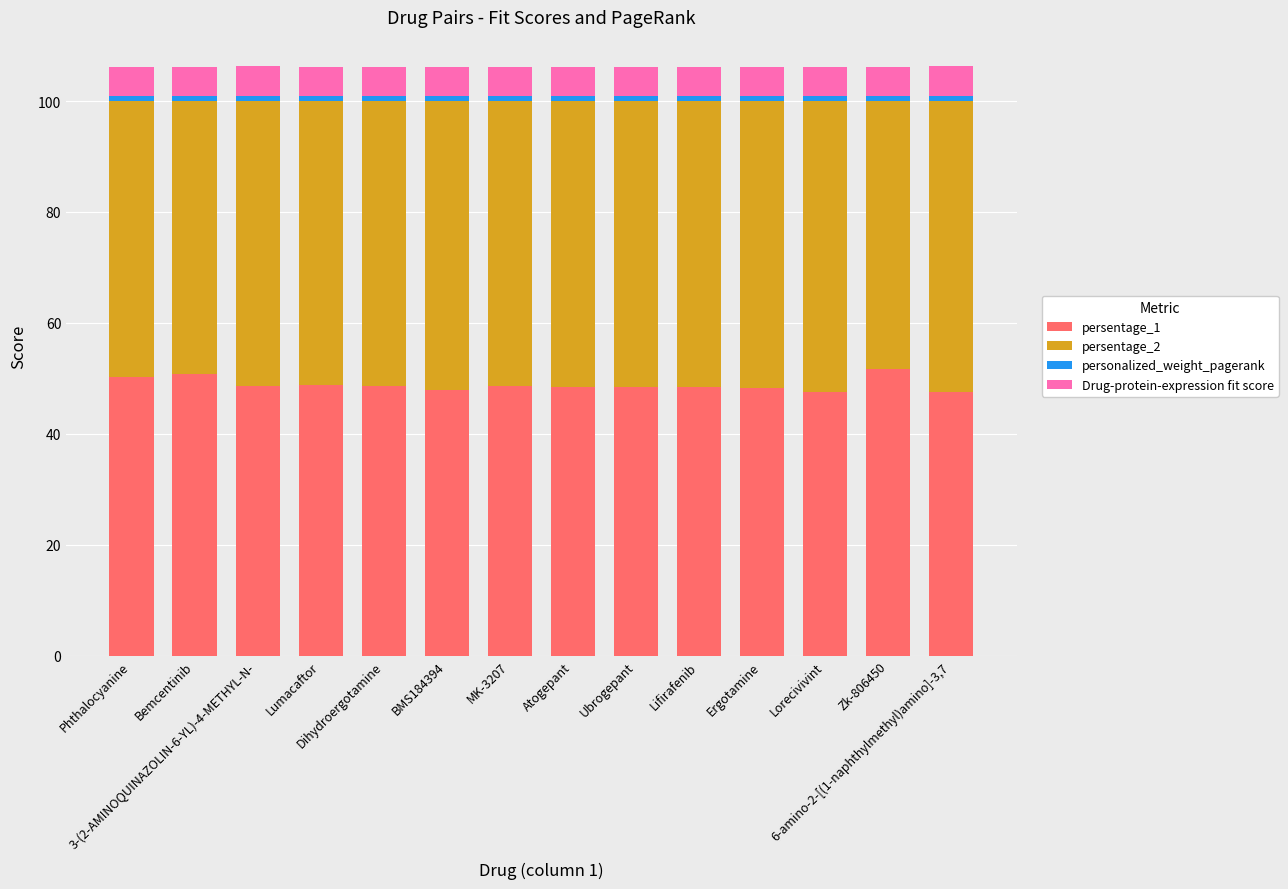

What is the difference between the persentage_1 values at Ergotamine and Lumacaftor?

0.6